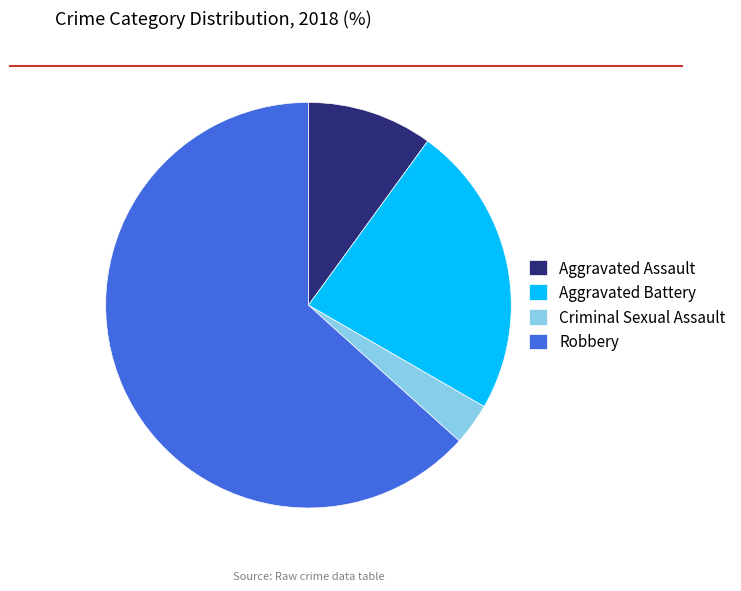

Do Aggravated Assault and Criminal Sexual Assault together represent more than half of the pie?

No